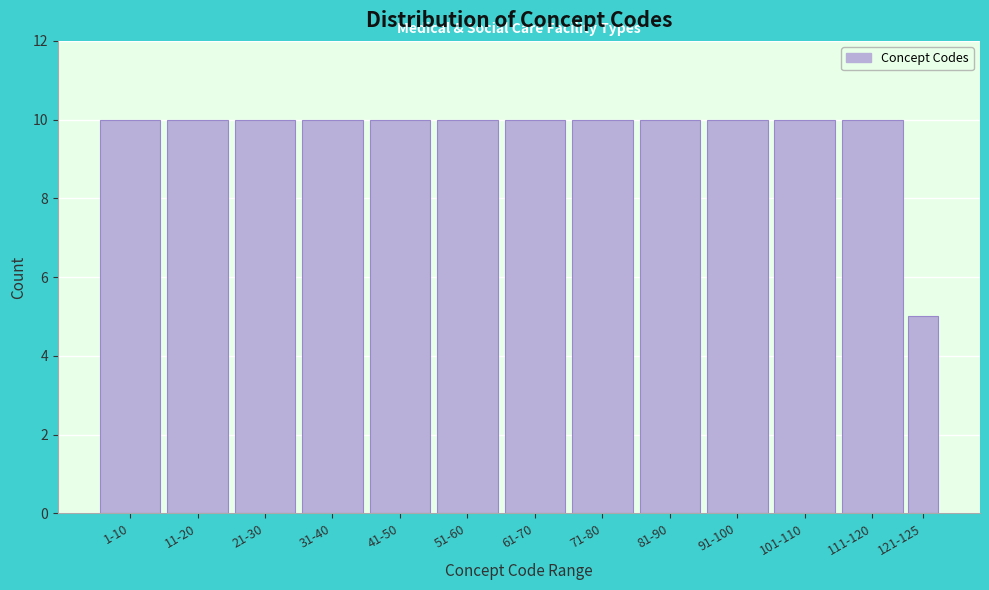

Reading left to right, what are all the values shown in this chart?

1-10=10	11-20=10	21-30=10	31-40=10	41-50=10	51-60=10	61-70=10	71-80=10	81-90=10	91-100=10	101-110=10	111-120=10	121-125=5